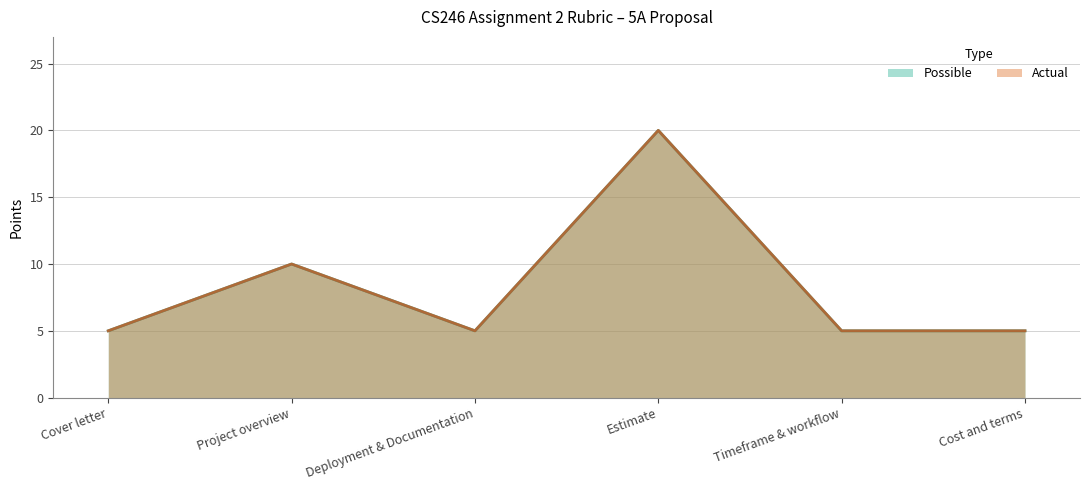

Which series has the largest total across all categories?

Possible